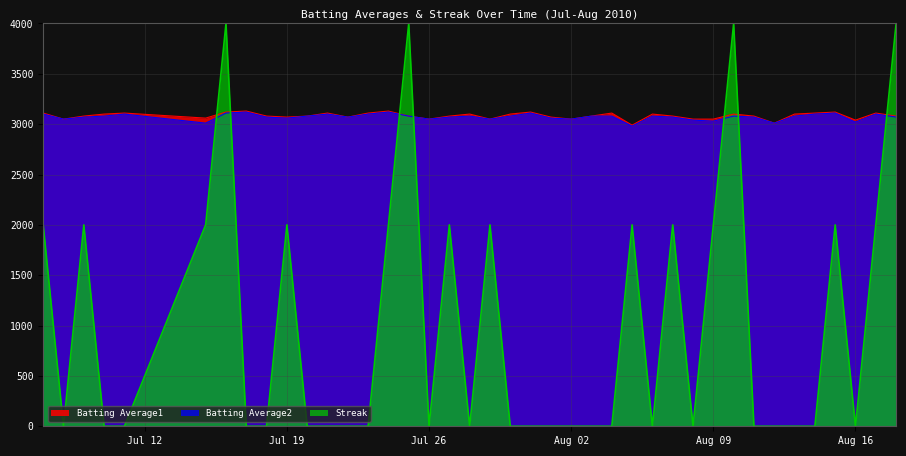

What is the maximum value shown in the chart?

4000